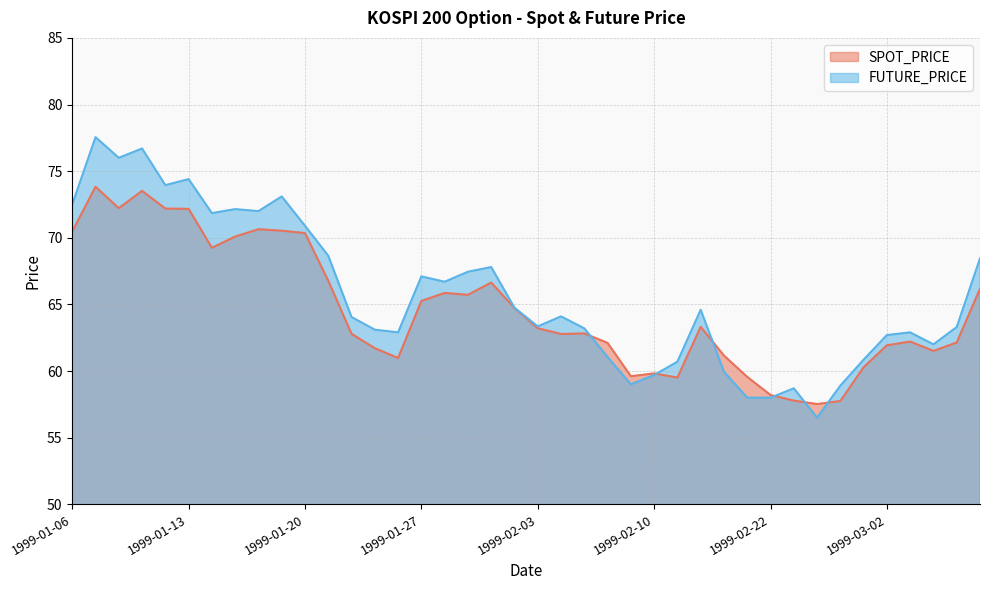

What is the difference between the highest and lowest values at 1999-02-03?

0.1